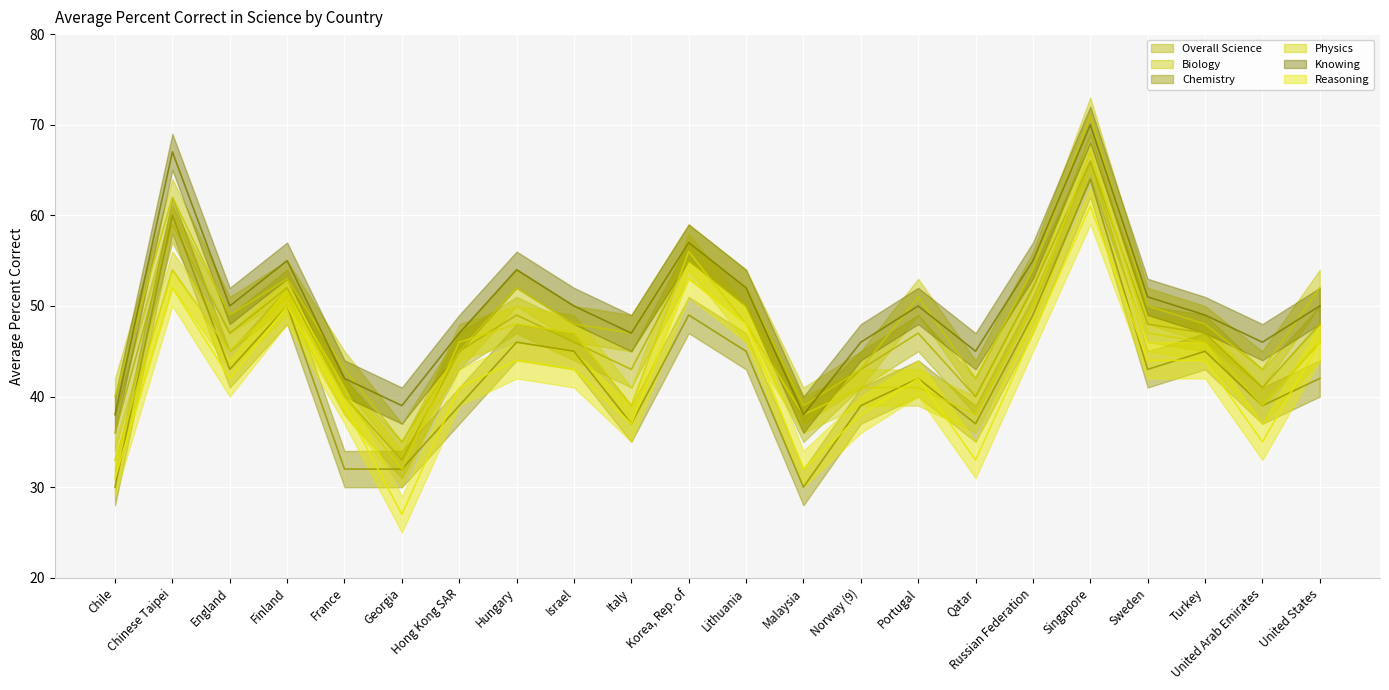

What is the lowest value of the Overall Science series?

33